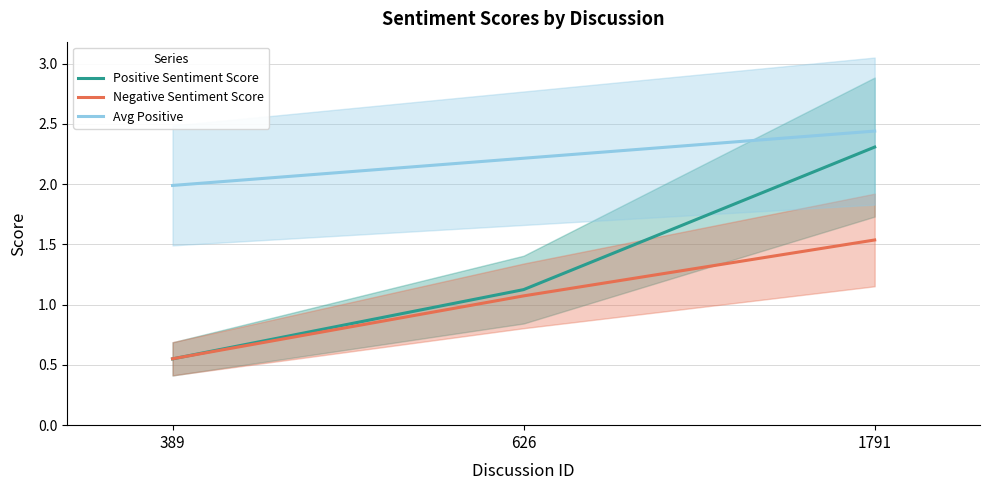

What is the difference between the highest and lowest values at 626?

1.1